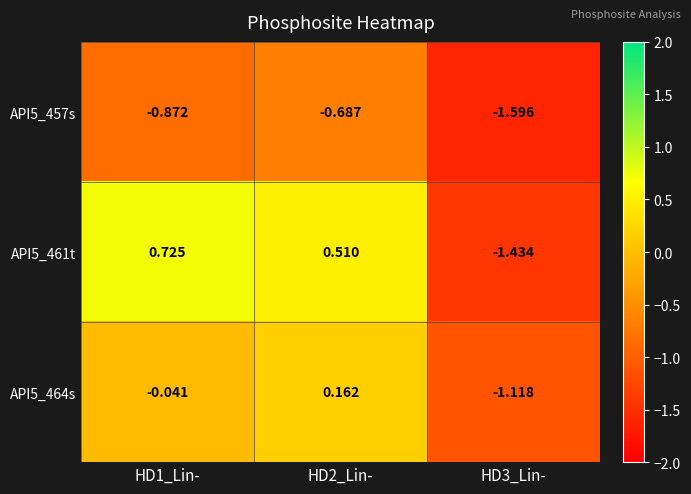

Between HD1_Lin- and HD3_Lin-, which series saw the biggest shift?

API5_461t